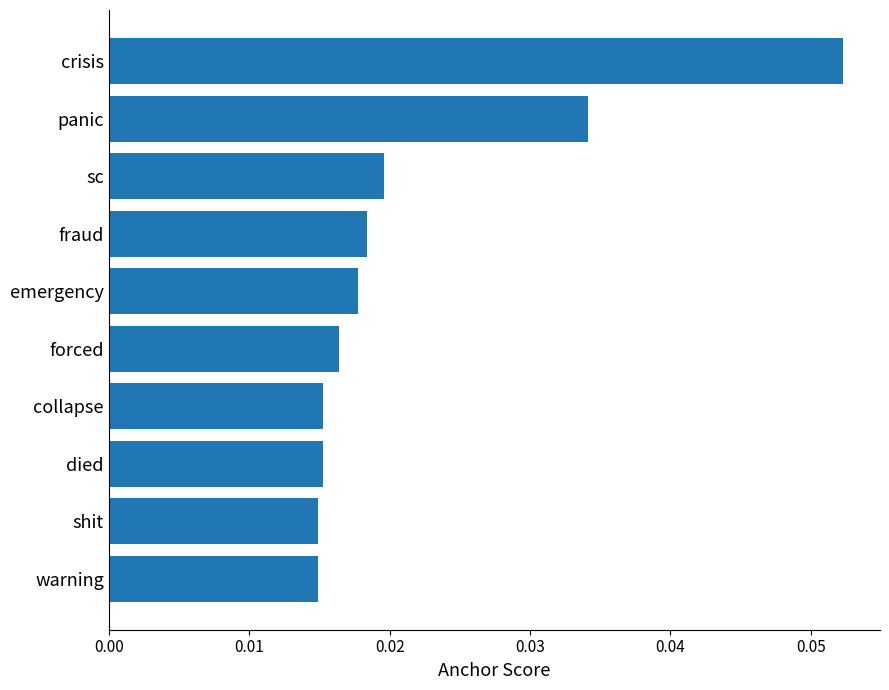

Which has a higher value, emergency or sc?

sc